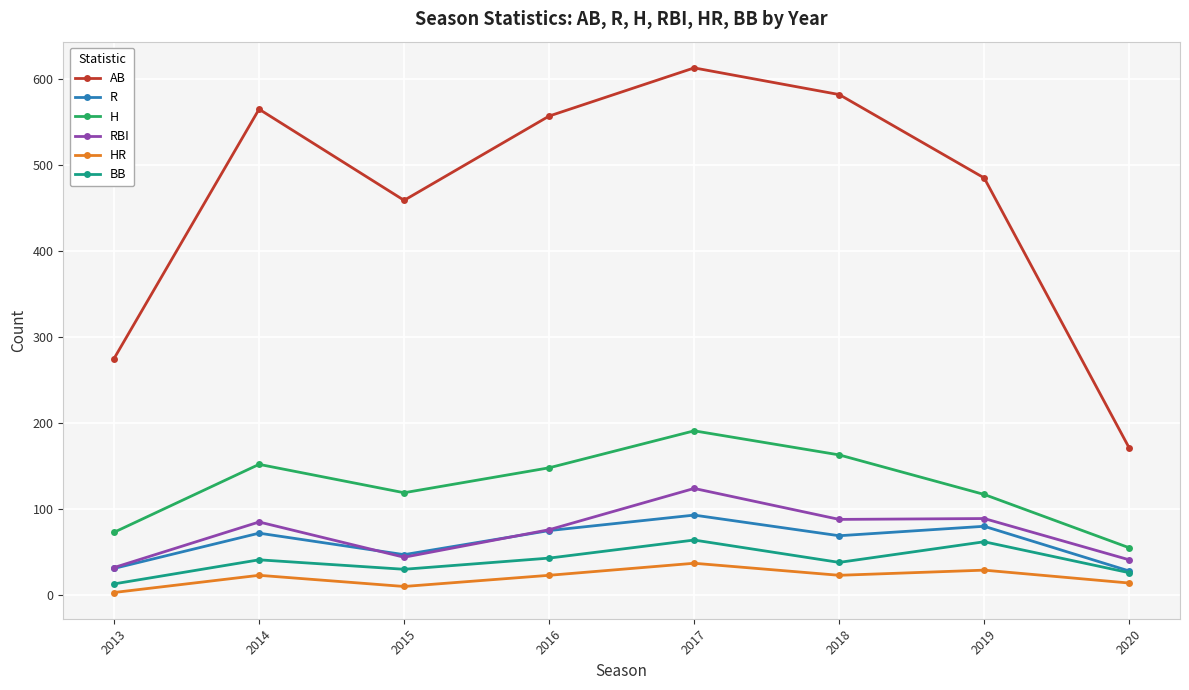

Read the H value at 2018.

163